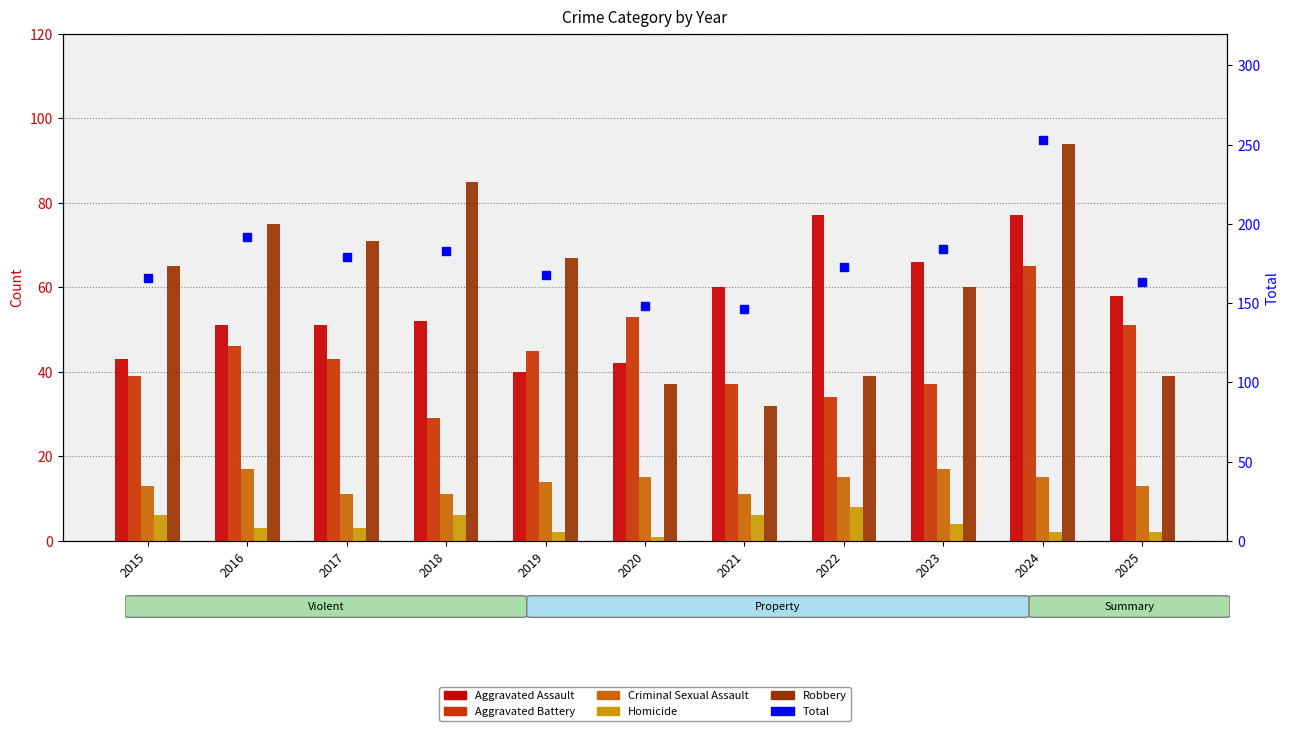

What is the total value across all series at 2025?

326